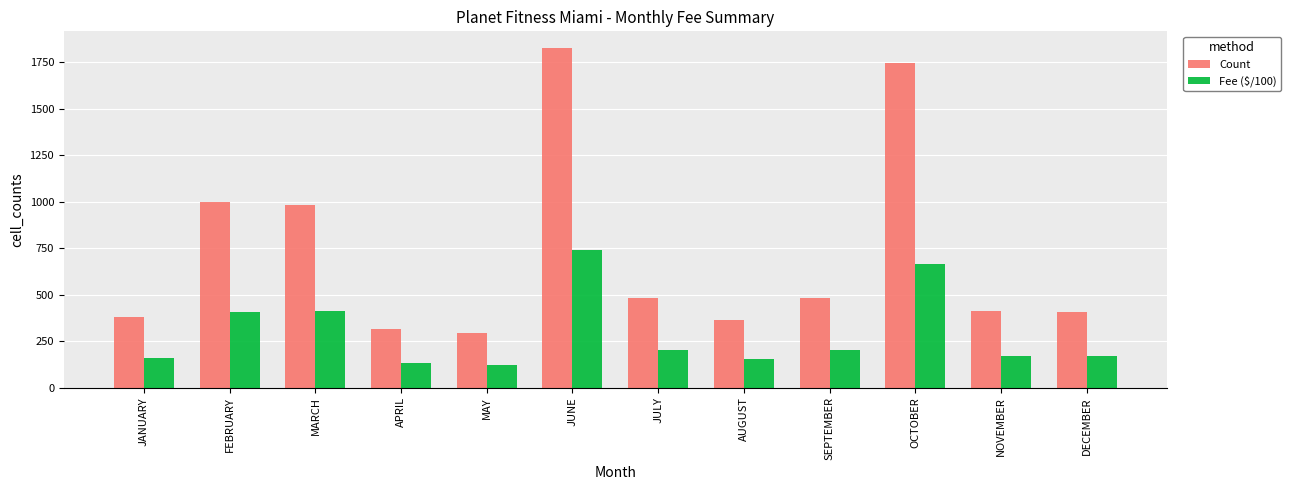

What is the maximum value for Count?

1826.0